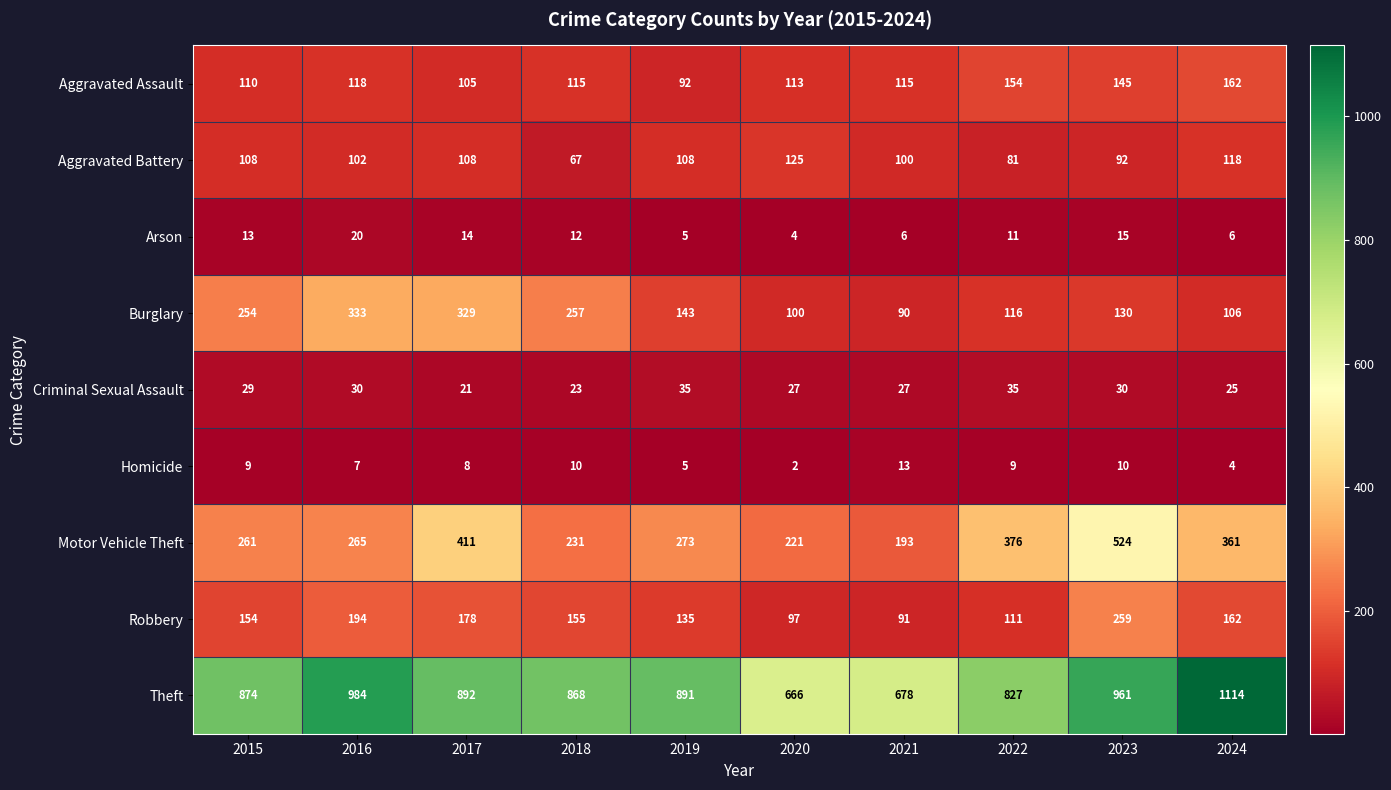

How many values in the Criminal Sexual Assault series are below 29?

5